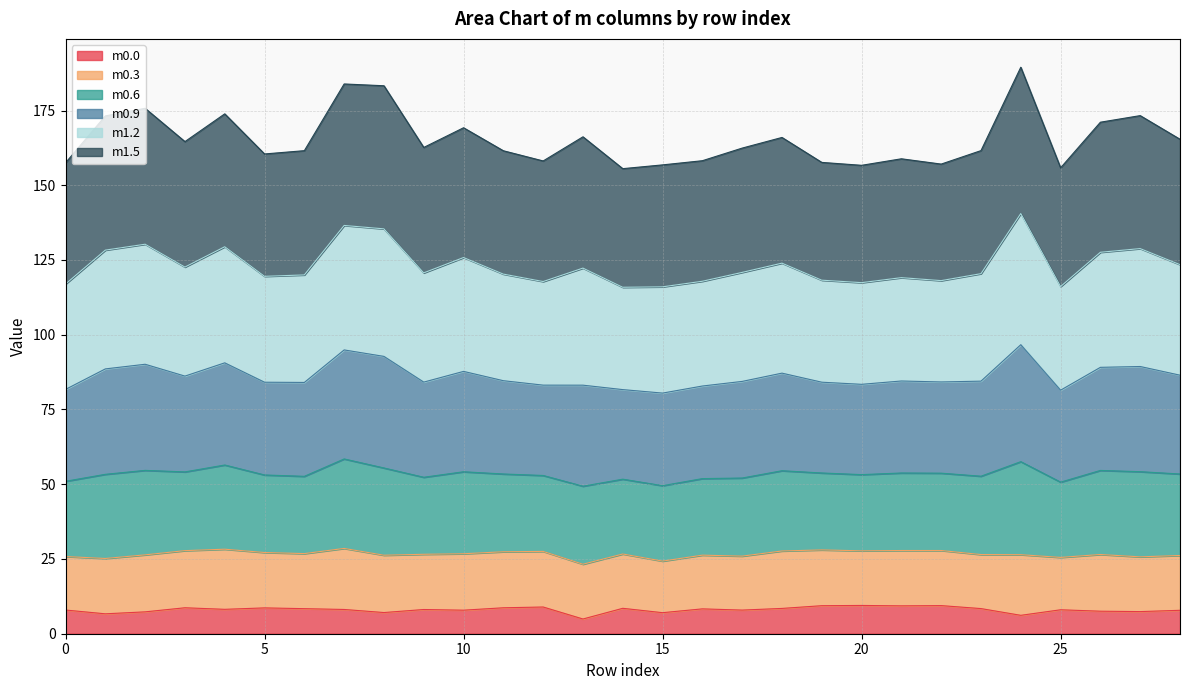

How many interior local peaks does the m0.9 series have?

9